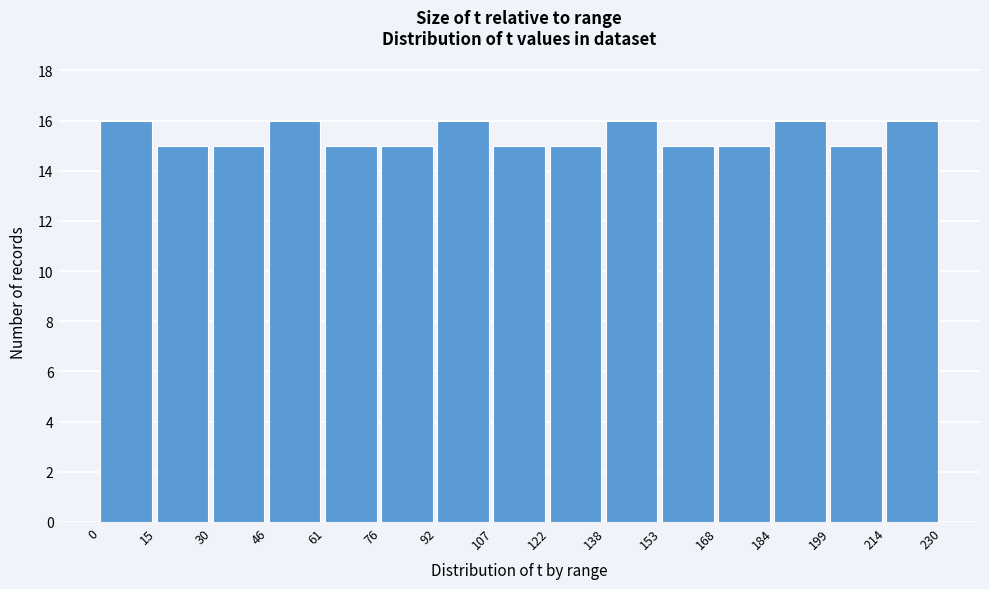

Reading left to right, transcribe this chart: for each bar, give the range it covers on the x-axis and its height. The values are not printed on the chart, so give them approximately, as read against the axis.

0 to 15: 16
15 to 30: 15
30 to 46: 15
46 to 61: 16
61 to 76: 15
76 to 92: 15
92 to 107: 16
107 to 122: 15
122 to 138: 15
138 to 153: 16
153 to 168: 15
168 to 184: 15
184 to 199: 16
199 to 214: 15
214 to 230: 16